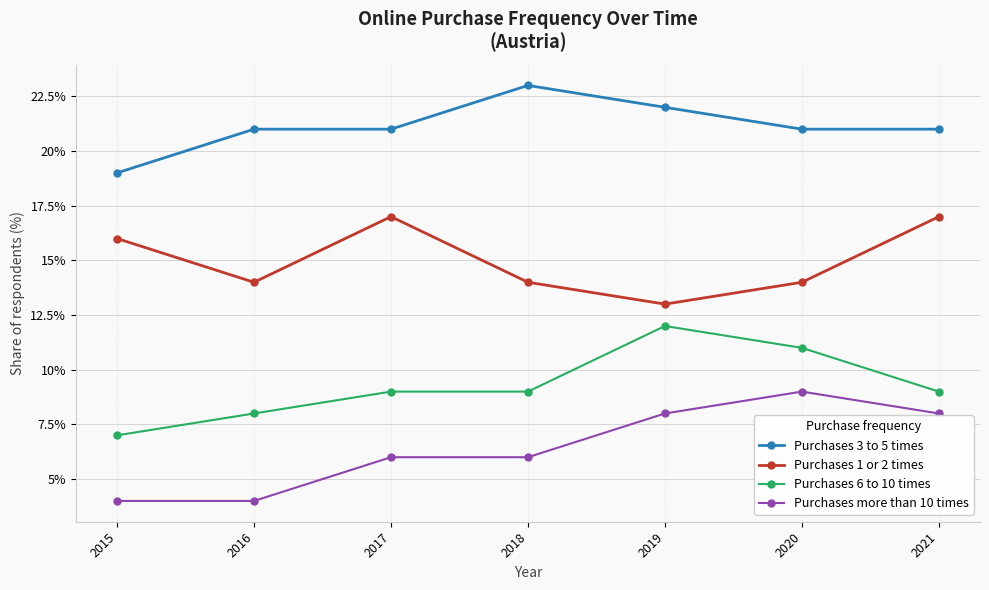

The value of Purchases 3 to 5 times at 2019 is 35. True or false?

False